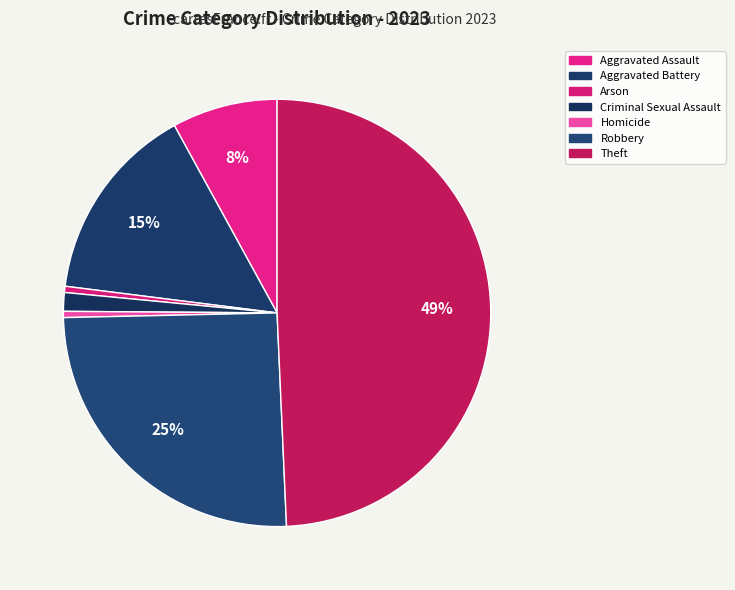

Is it true that Arson is 13% of the pie?

False